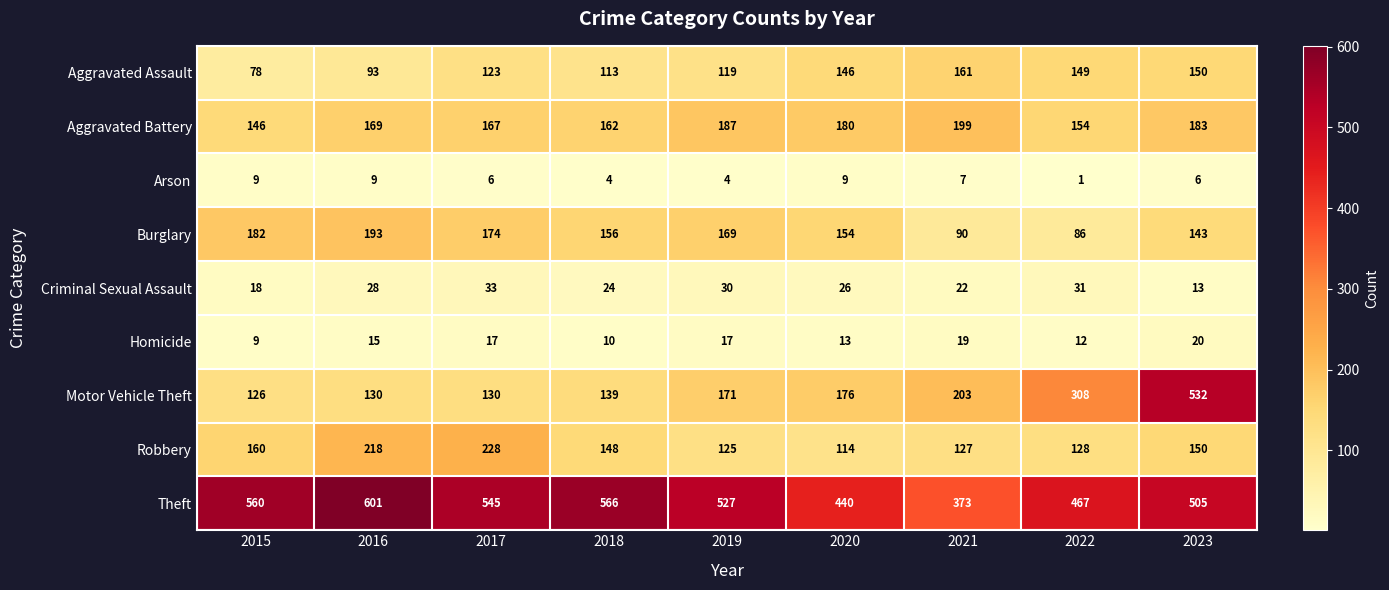

Read the Robbery value at 2017, to the nearest 10.

230